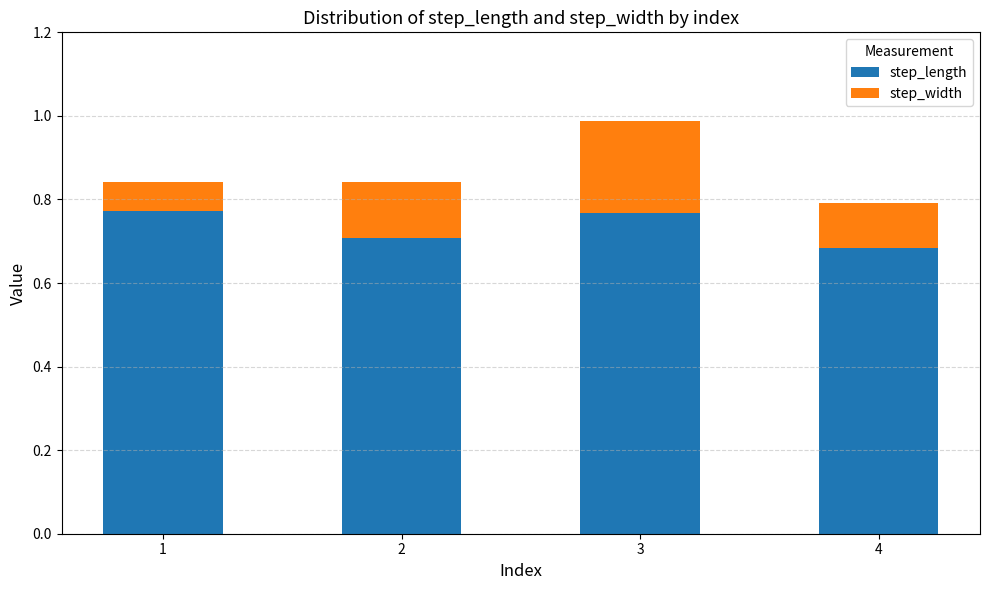

True or false: step_length has a value of 1.1 at 2.

False